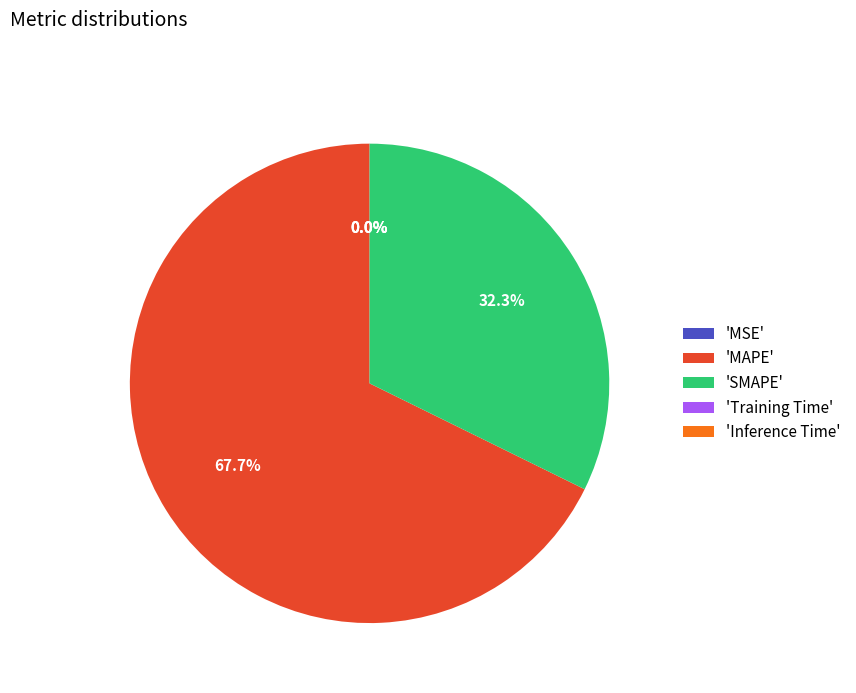

Which slice is the largest?

'MAPE'